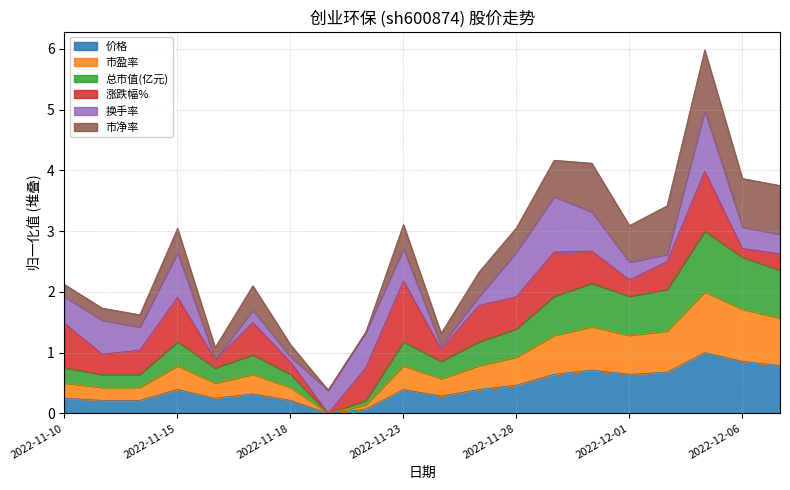

How many positive values does the 总市值(亿元) series have?

19